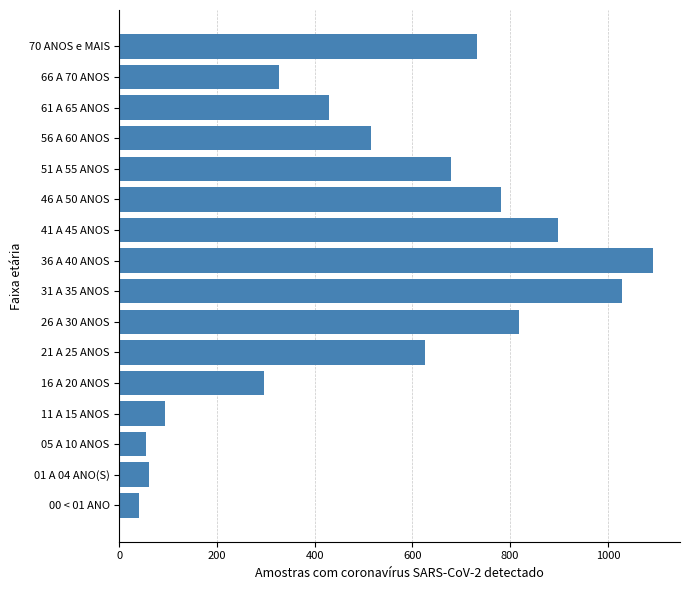

Is it true that the value at 21 A 25 ANOS is 625?

True